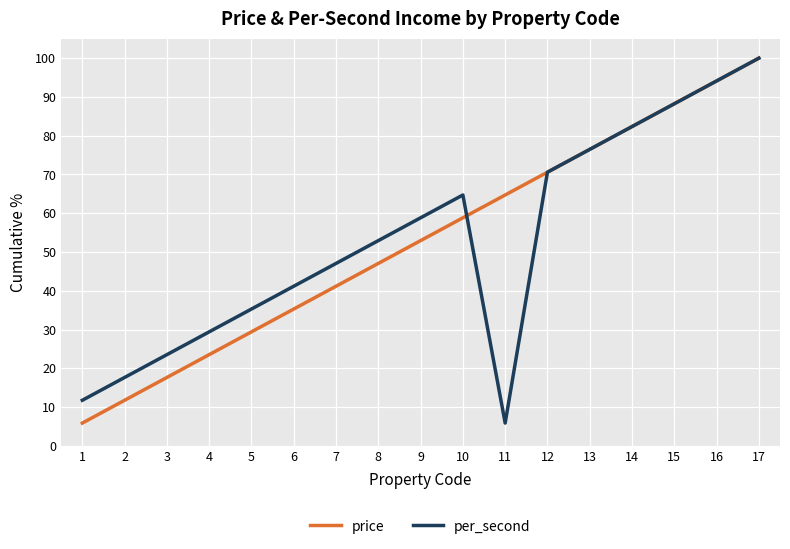

List the labels in order of price value, smallest first.

1, 2, 3, 4, 5, 6, 7, 8, 9, 10, 11, 12, 13, 14, 15, 16, 17